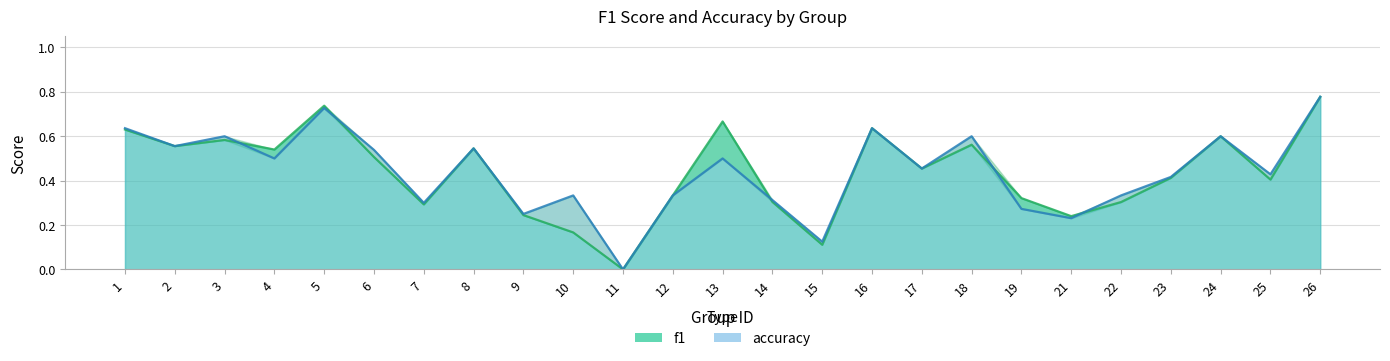

Rank the series by their average value, from highest to lowest.

accuracy, f1